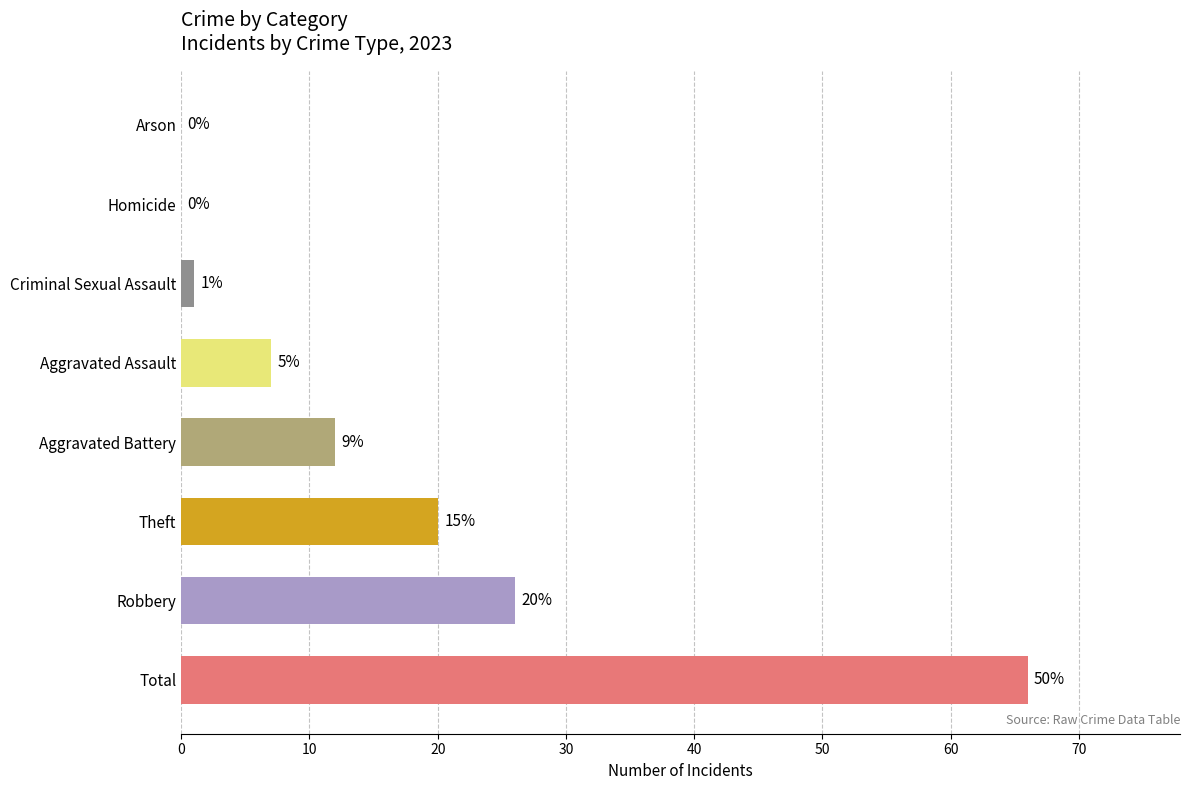

The chart shows a value of 43 at Total. True or false?

False